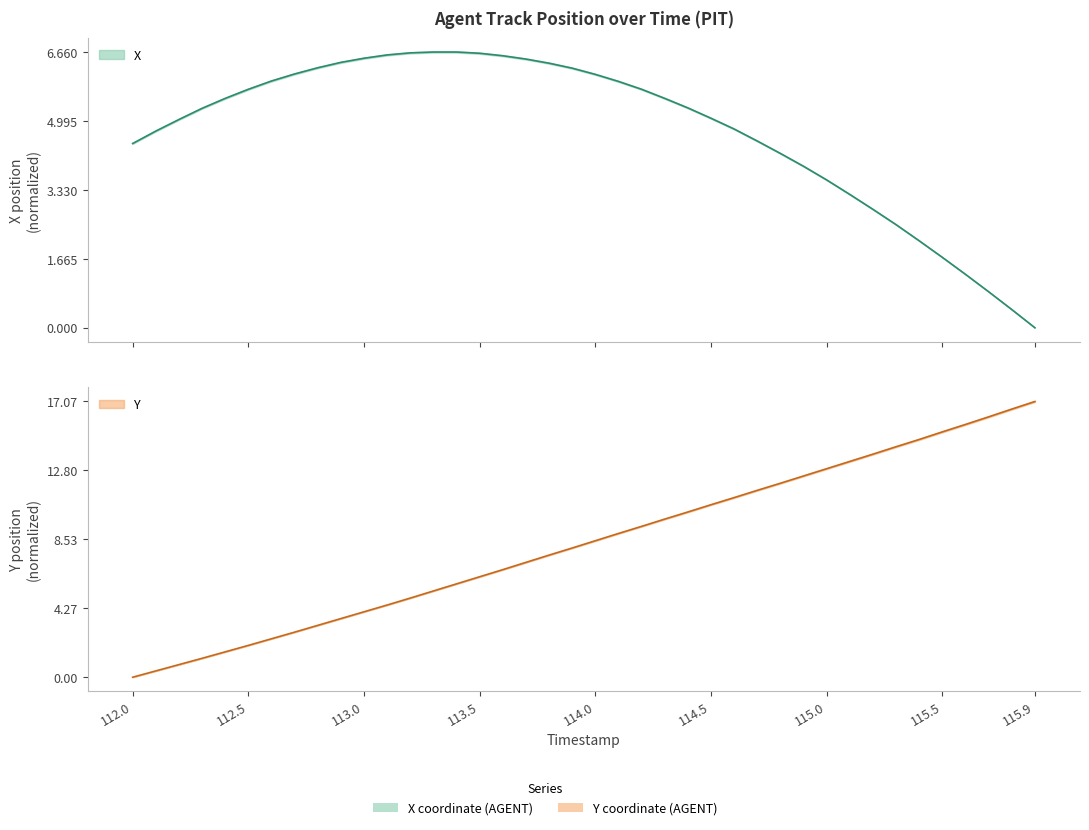

What is the value of the X point at the 37th from the left?

1.3